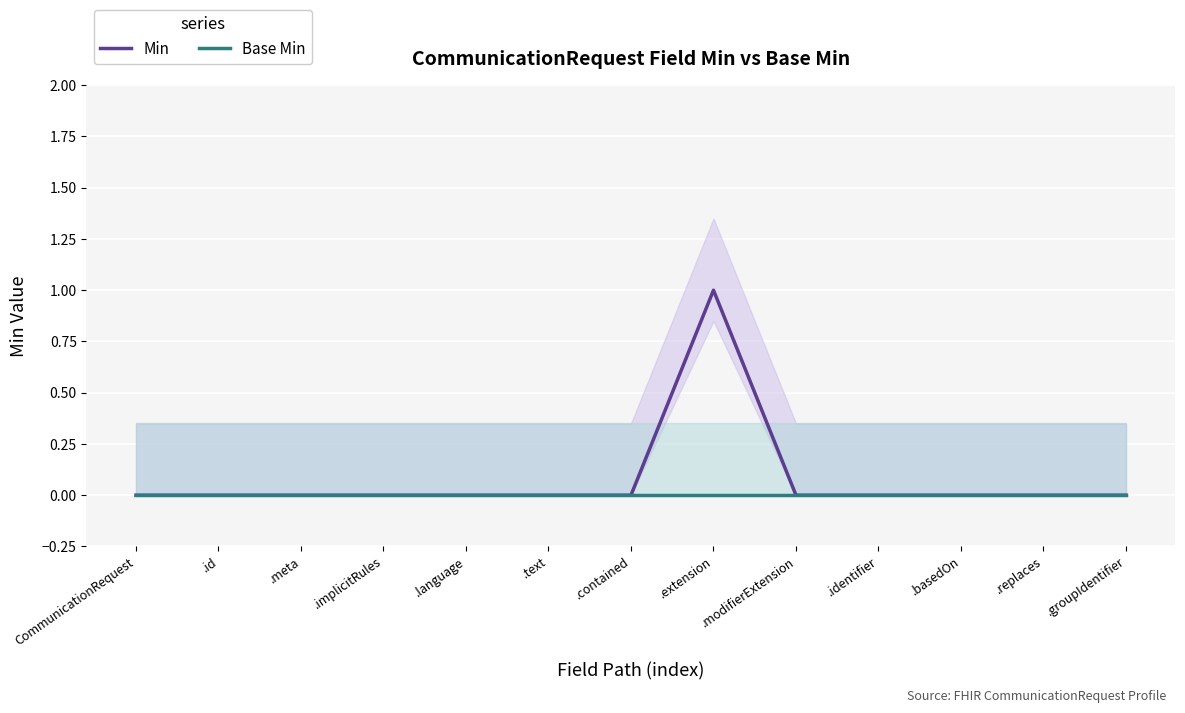

Which series has the largest total across all categories?

Min